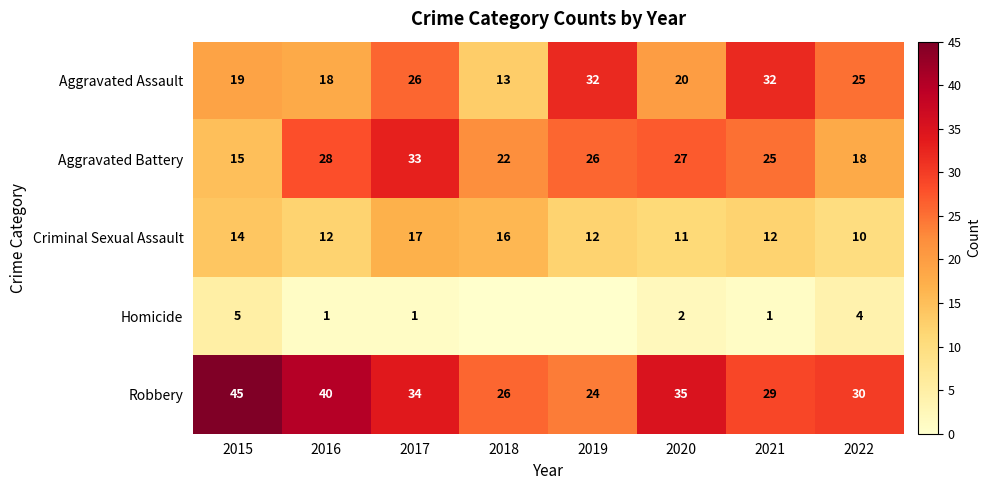

Between 2015 and 2022, which is larger?

2022